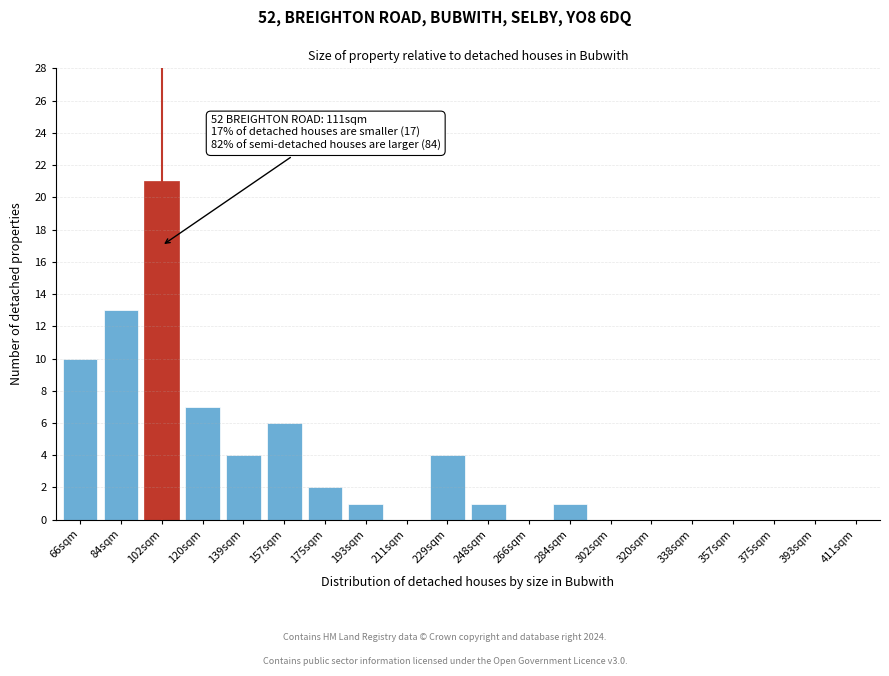

Reading right to left, list all the values displayed in this chart.

411sqm=0	393sqm=0	375sqm=0	357sqm=0	338sqm=0	320sqm=0	302sqm=0	284sqm=1	266sqm=0	248sqm=1	229sqm=4	211sqm=0	193sqm=1	175sqm=2	157sqm=6	139sqm=4	120sqm=7	102sqm=21	84sqm=13	66sqm=10